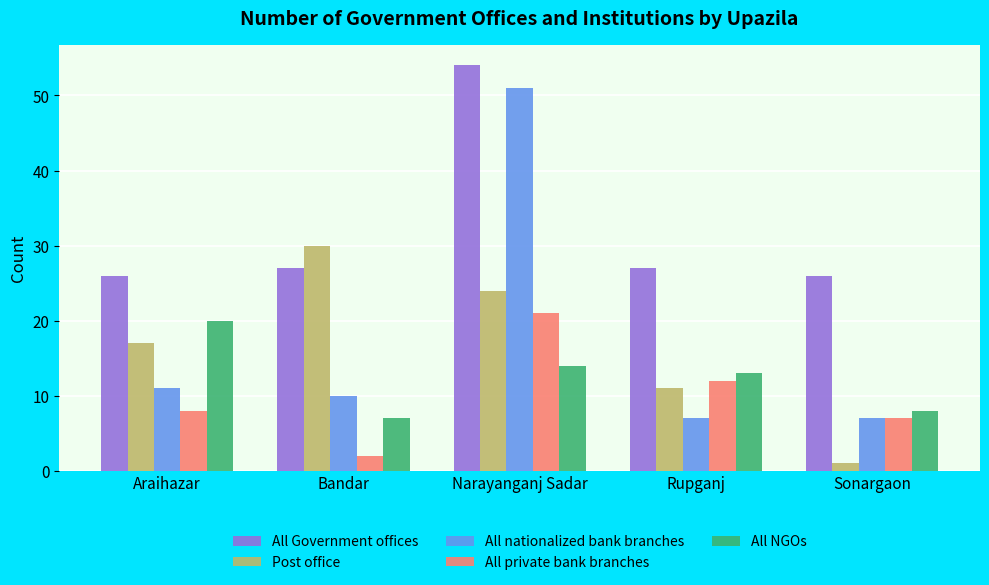

The All NGOs series shows 5 at Narayanganj Sadar. True or false?

False